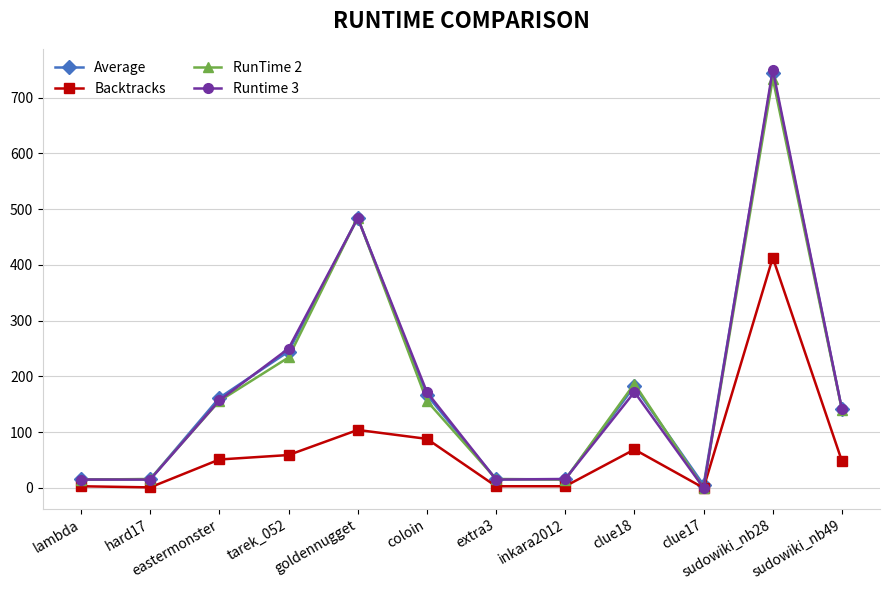

What is the label of the 10th point from the left?

clue17